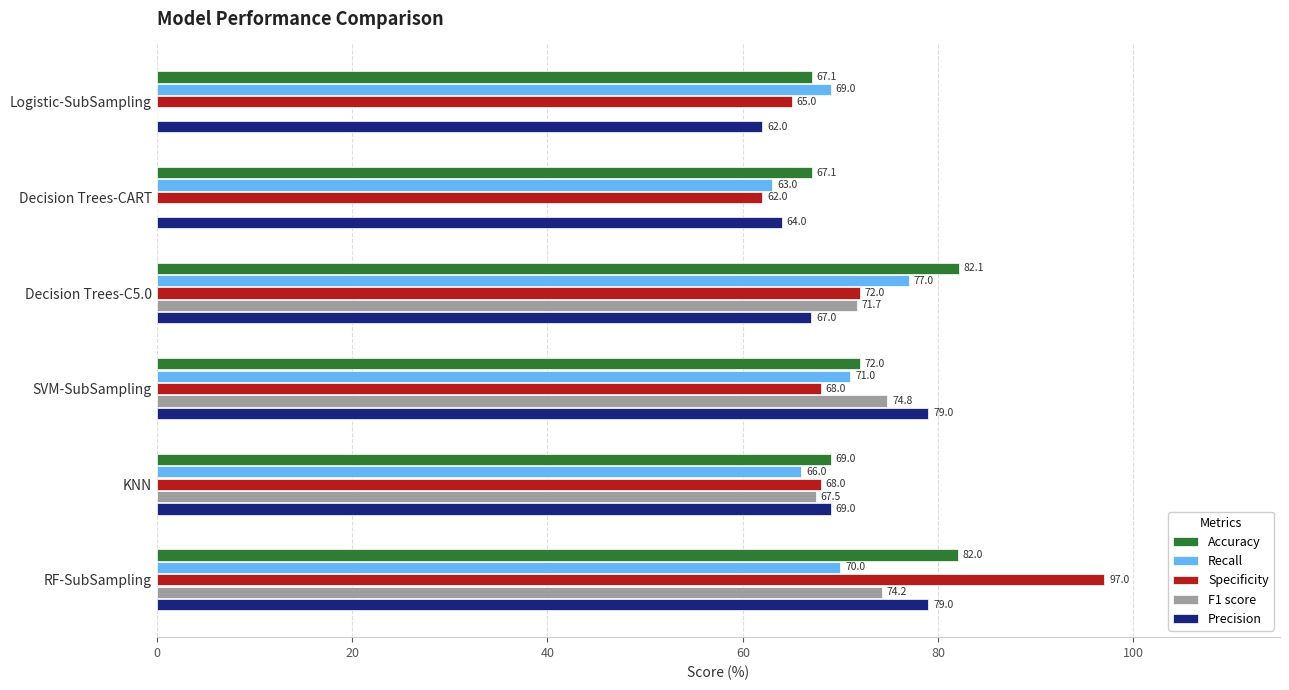

Between Decision Trees-CART and KNN, which series saw the biggest shift?

F1 score